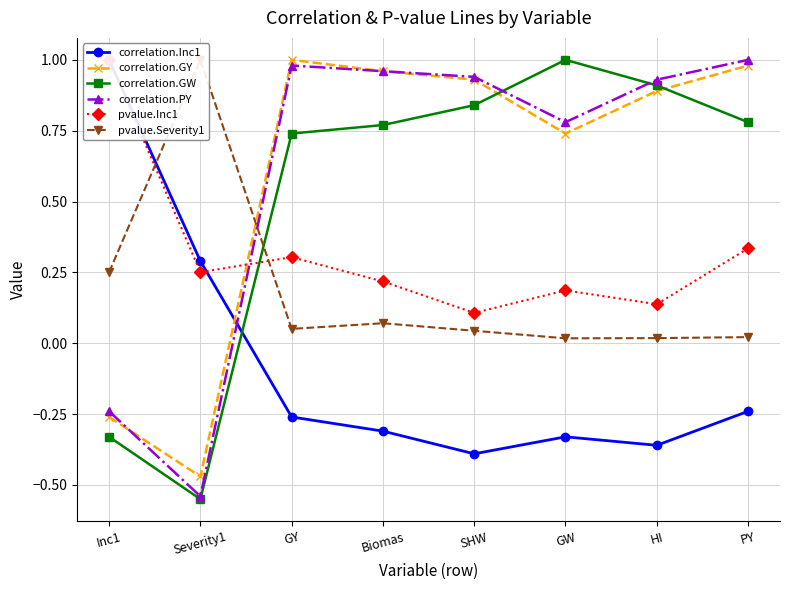

In correlation.Inc1, how many points are lower than both neighbors (excluding endpoints)?

2